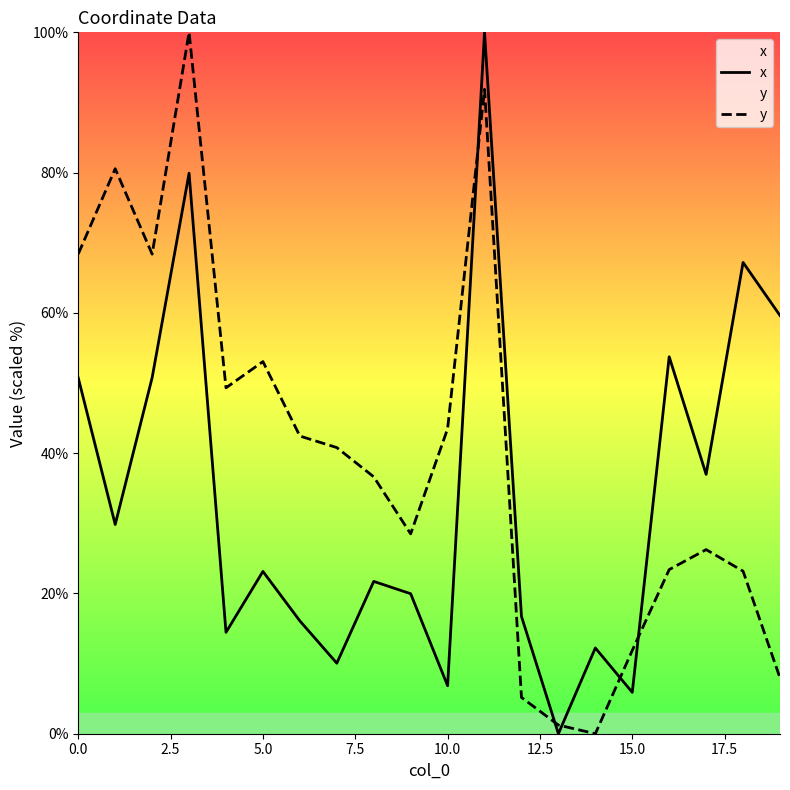

The x series shows 50.7 at 0.0. True or false?

True